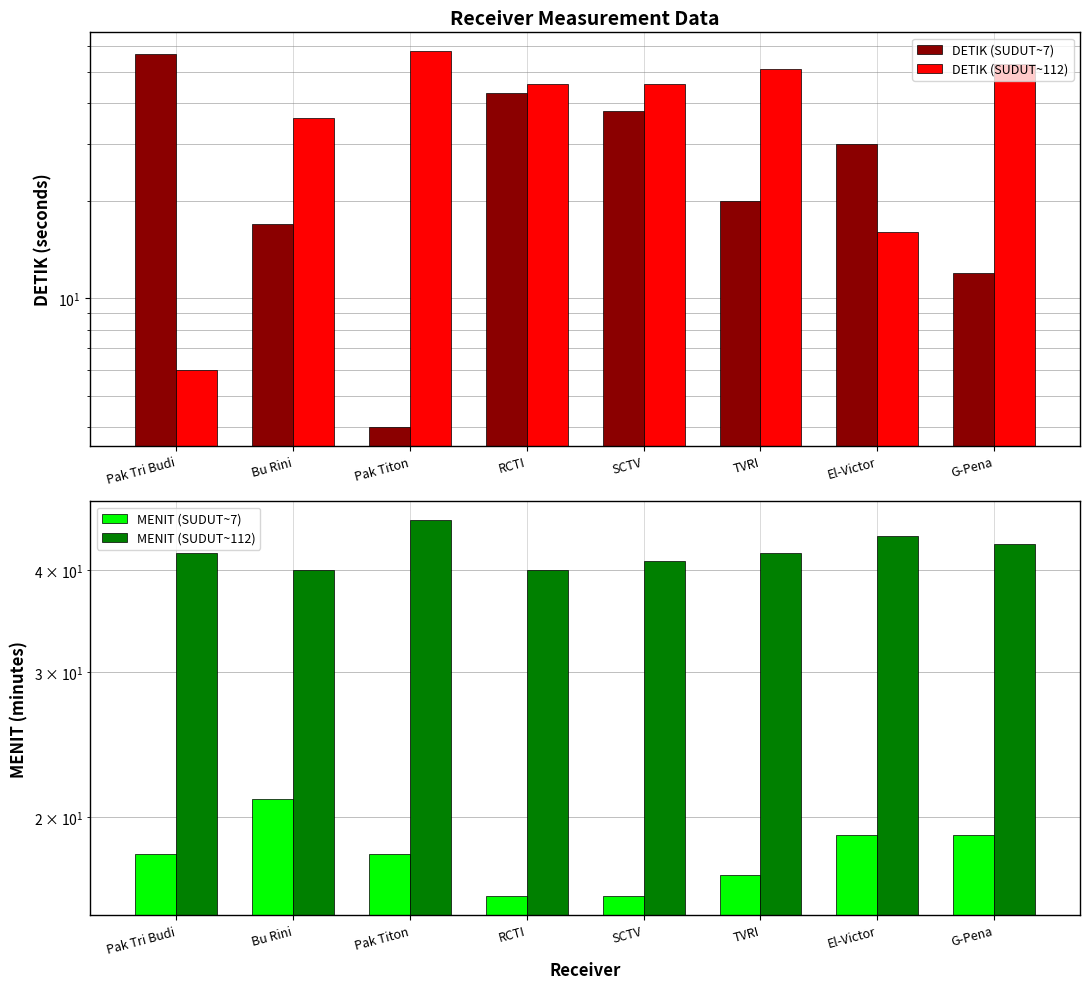

What value does the MENIT (SUDUT~112) series have at TVRI?

42